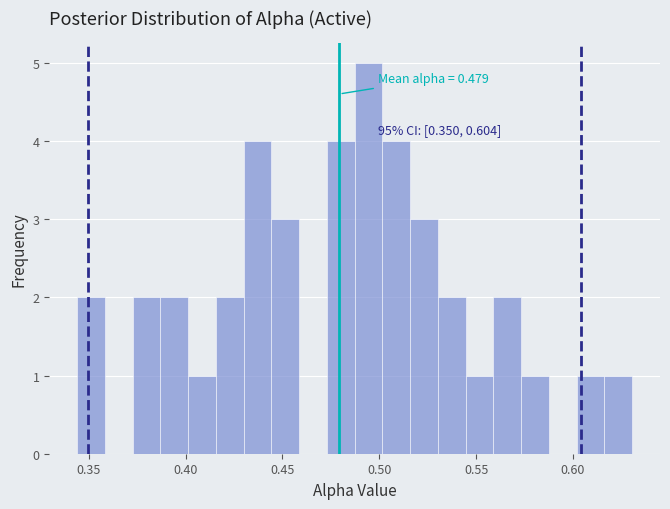

Around what value on the x-axis is the tallest bar? Give the approximate position of its centre, as read against the axis.

0.495